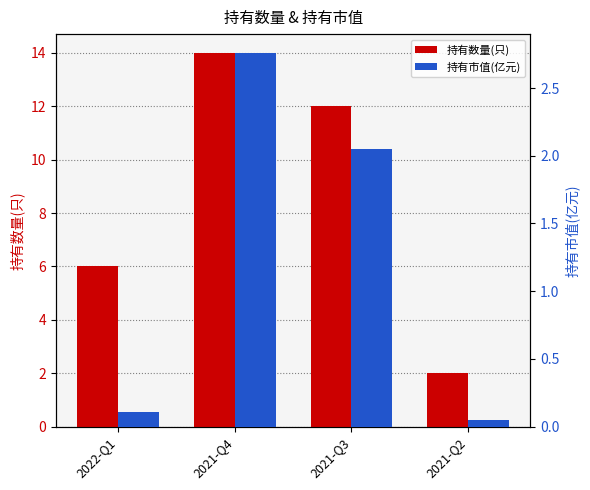

Rank the series by their average value, from highest to lowest.

持有数量(只), 持有市值(亿元)